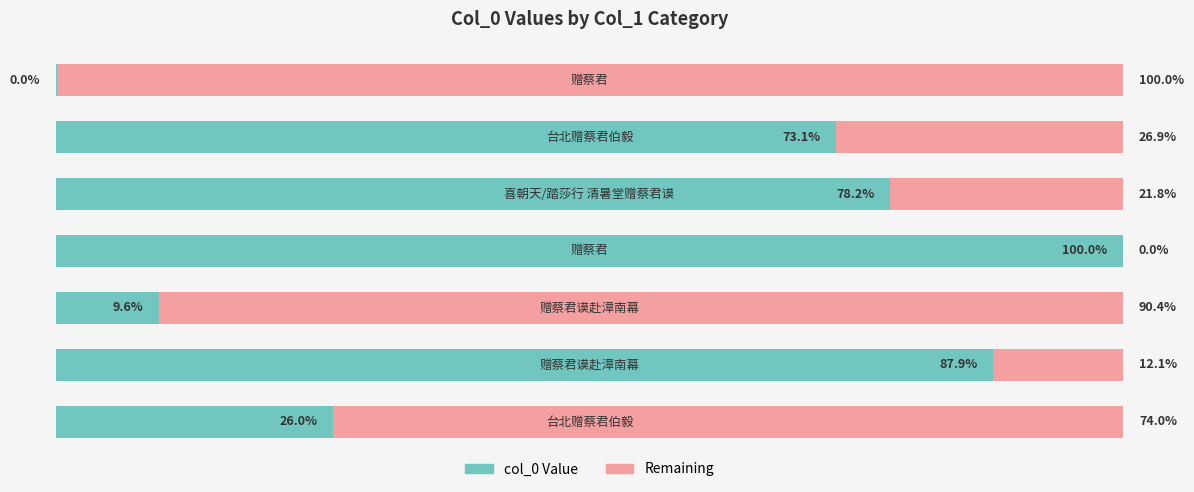

List the series in order of their overall mean, lowest first.

Remaining, col_0 Value